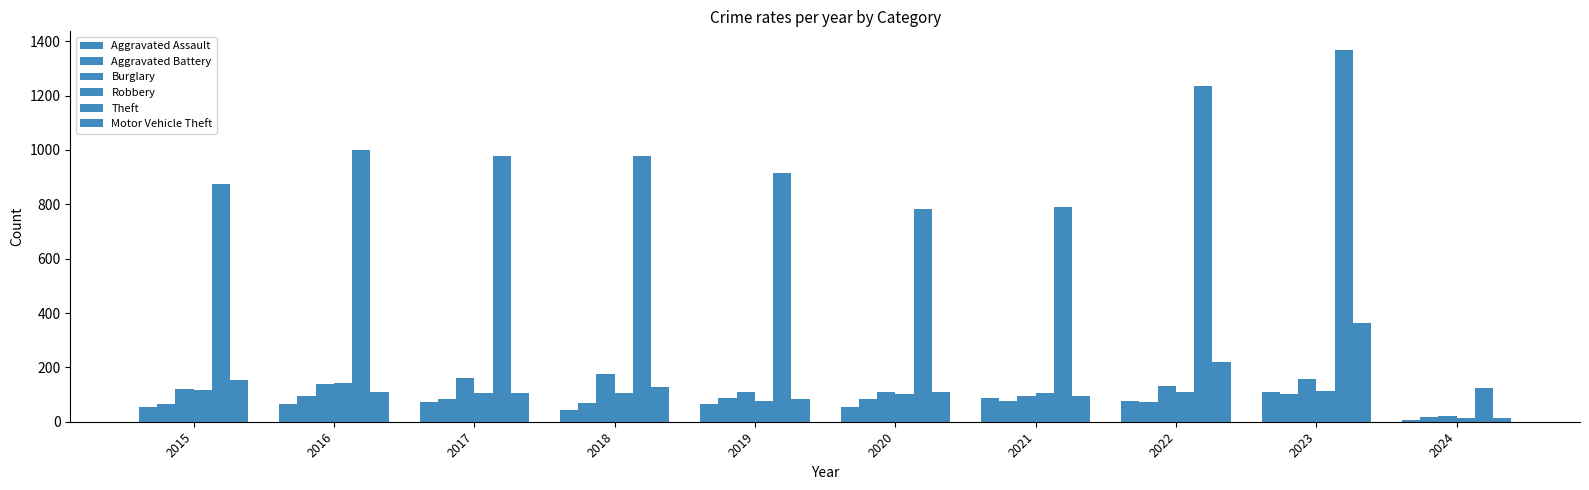

At which label does Burglary first exceed 132?

2016